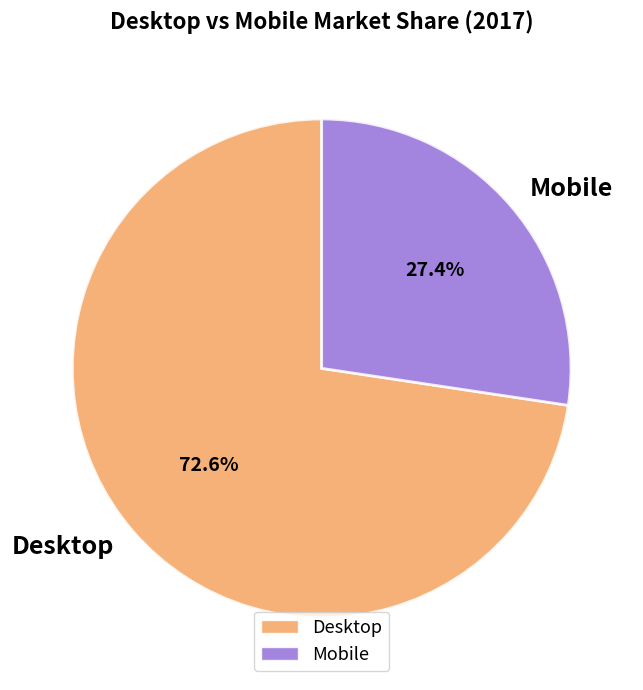

True or false: Desktop accounts for 73% of the total.

True